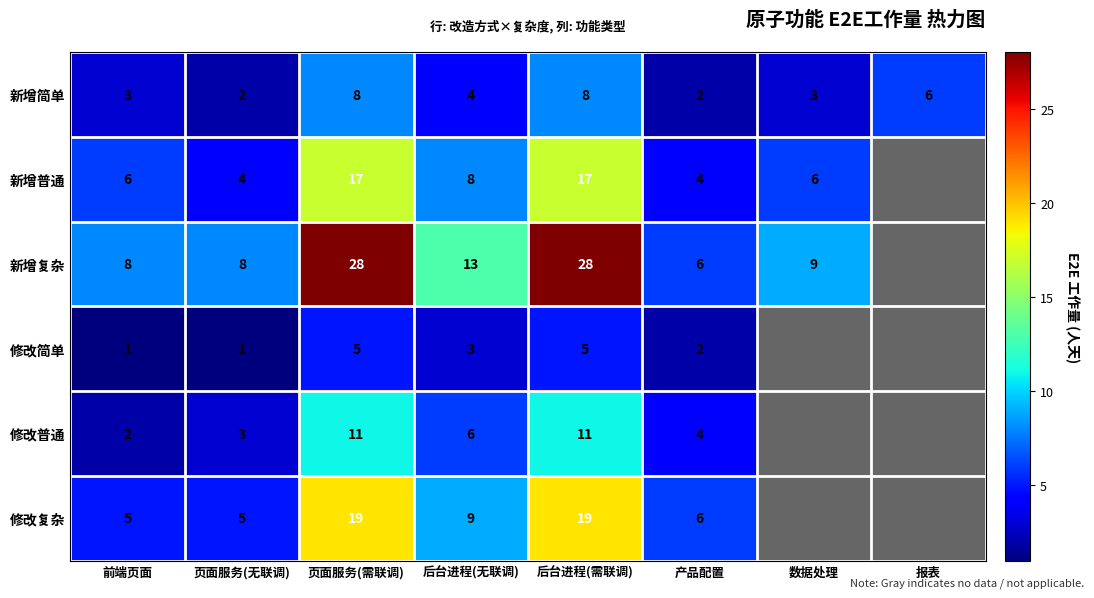

True or false: 新增复杂 has a value of 11 at 产品配置.

False